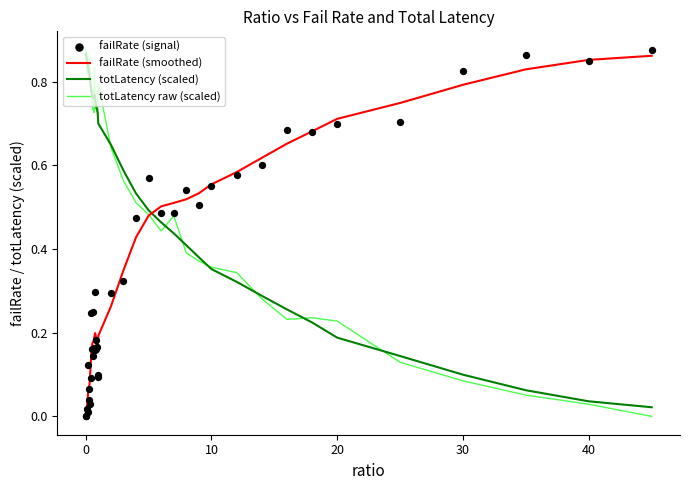

Which series contains the highest Y value?

totLatency raw (scaled)